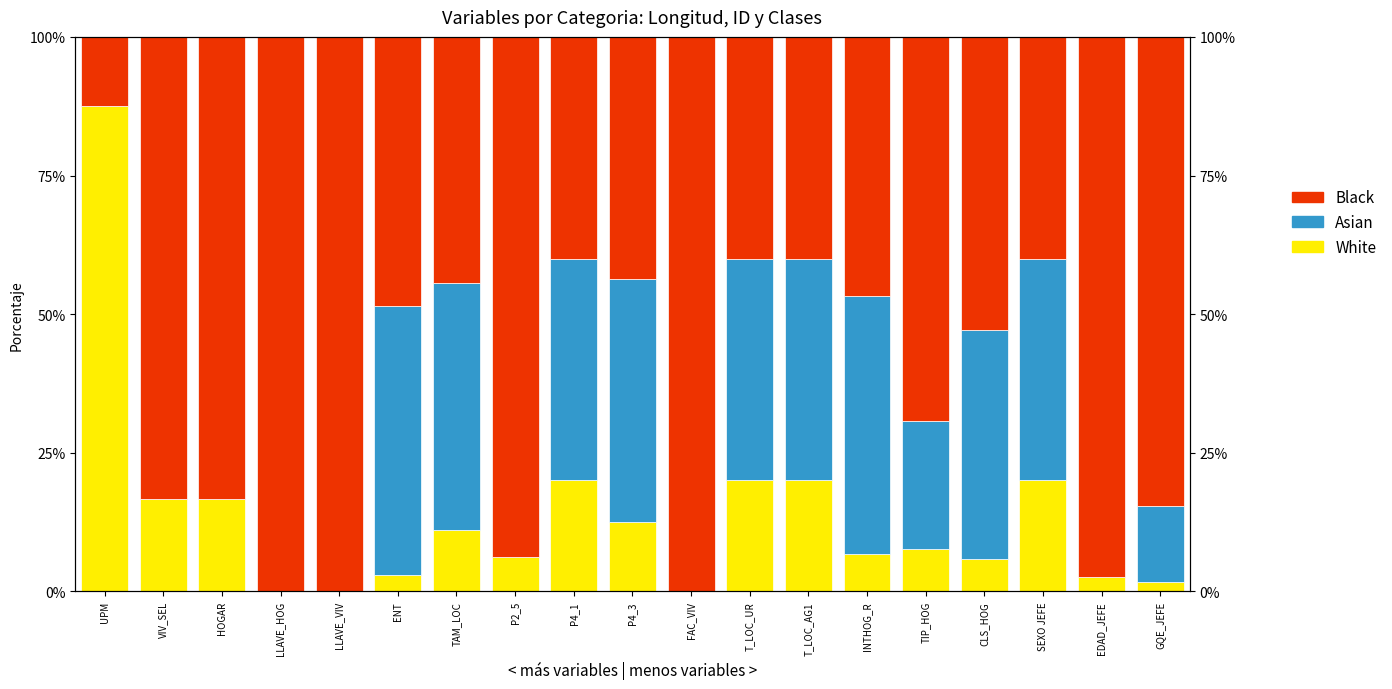

Which series has the largest range (max minus min)?

Black